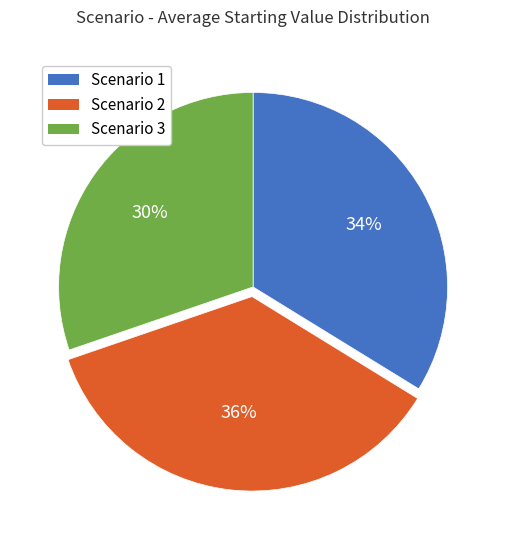

Which slice is the smallest?

Scenario 3